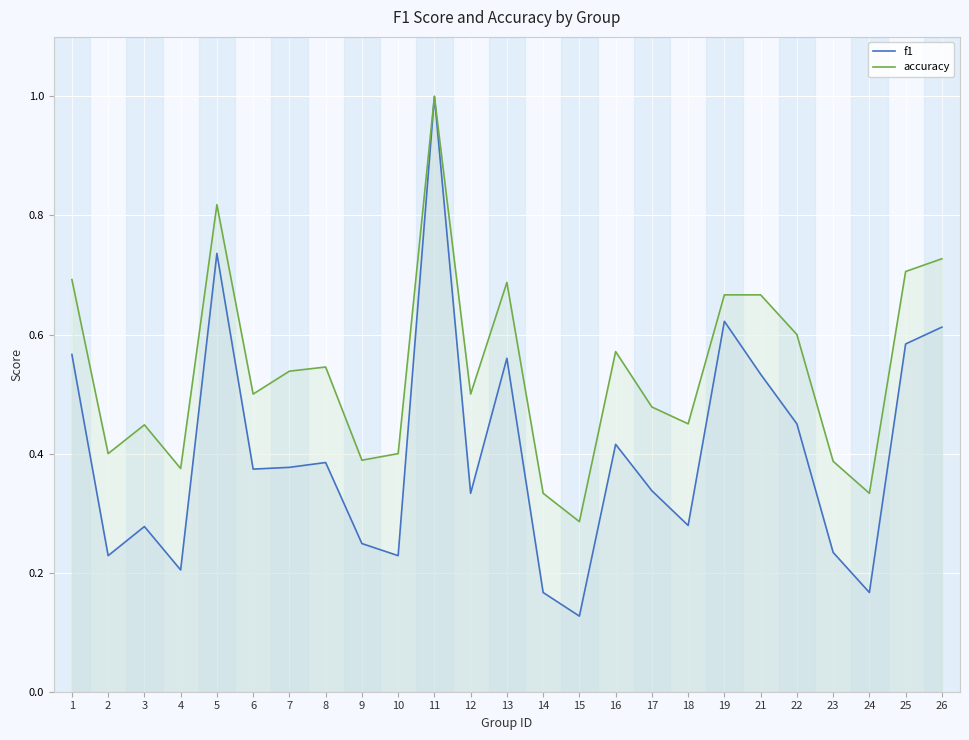

True or false: accuracy and f1 cross at least once.

False